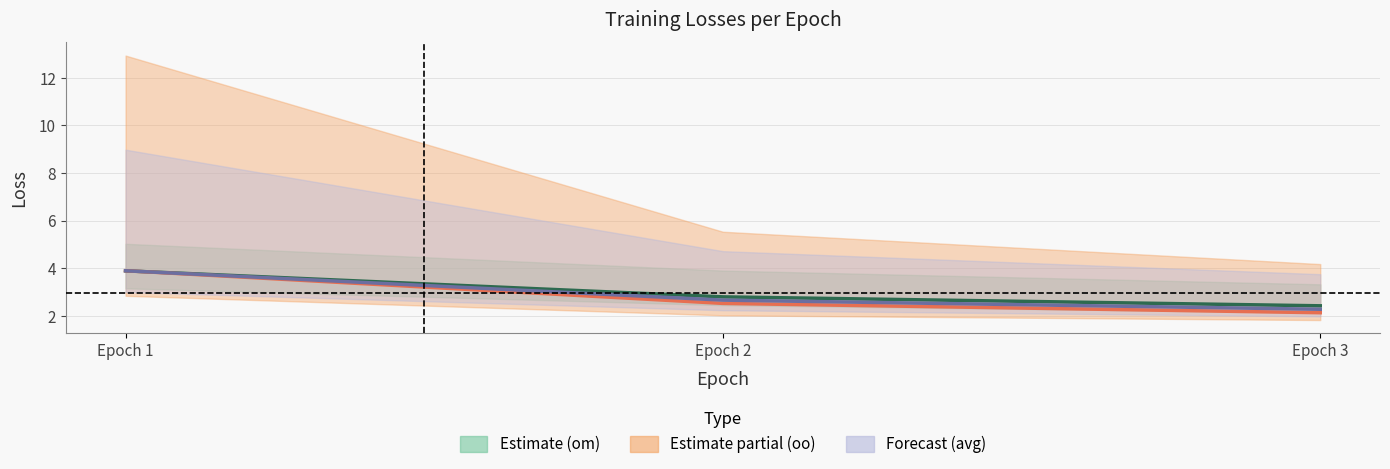

What is the greatest value displayed?

3.9